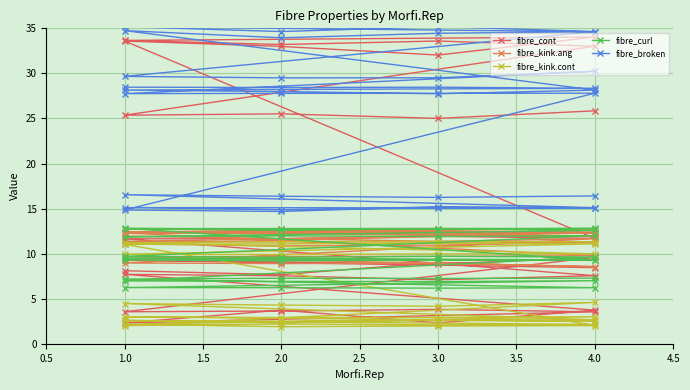

Reading left to right, transcribe all the data shown in this chart.

fibre_cont: 8.1	7.7	9.0	8.5	9.3	9.1	8.8	9.6	3.6	3.6	3.8	3.5	2.3	3.7	2.3	3.7	7.7	7.5	7.1	7.6	11.7	11.7	11.9	11.7	33.6	33.0	32.0	34.0	33.7	33.2	33.6	33.0	25.4	25.5	25.0	25.8
fibre_kink.ang: 12.0	11.7	12.0	12.0	12.3	12.3	12.2	12.3	11.1	10.9	10.9	11.3	11.4	11.7	11.4	11.7	9.0	8.9	8.9	8.6	9.7	9.7	9.7	9.8	12.3	12.4	12.5	12.4	12.7	12.8	12.8	12.7	12.4	12.4	12.3	12.3
fibre_kink.cont: 2.6	2.3	2.7	2.7	4.5	4.3	4.2	4.6	2.0	2.2	2.1	2.2	2.6	2.5	2.6	2.5	3.0	2.9	2.9	3.0	2.2	1.9	2.0	2.0	11.0	11.1	11.2	11.1	9.9	9.9	10.0	10.0	11.2	11.3	11.4	11.3
fibre_curl: 9.3	9.2	9.3	9.3	9.5	9.4	9.4	9.3	12.8	12.7	12.7	12.8	12.8	12.6	12.8	12.6	11.9	12.0	11.9	12.0	9.7	9.6	9.7	9.6	7.0	6.9	6.9	7.0	6.2	6.2	6.2	6.2	7.2	7.3	7.3	7.3
fibre_broken: 28.5	28.4	28.5	28.3	28.2	28.0	27.7	28.1	34.7	34.0	34.5	34.6	35.2	34.6	35.2	34.6	29.7	29.5	29.5	30.2	27.8	27.8	27.8	27.8	14.8	14.7	15.2	15.1	15.1	14.9	15.1	15.1	16.5	16.4	16.2	16.4